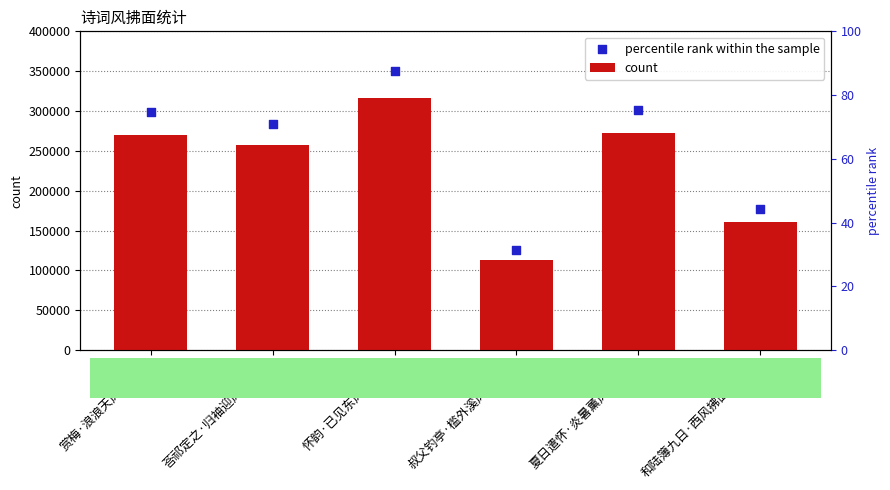

Is the value of count at 夏日遣怀·炎暑薰风拂面过 greater than the value of percentile rank within the sample at 荅祁定之·归袖迎风拂面埃?

No